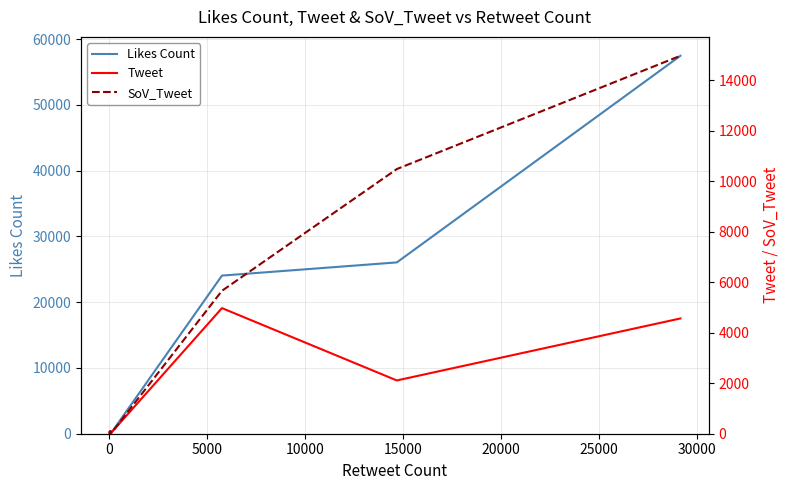

How many lines are shown in the chart?

3